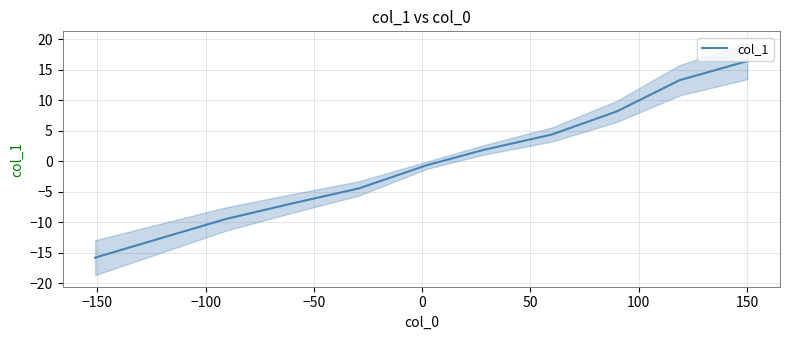

What is the highest value of the col_1 series?

16.5